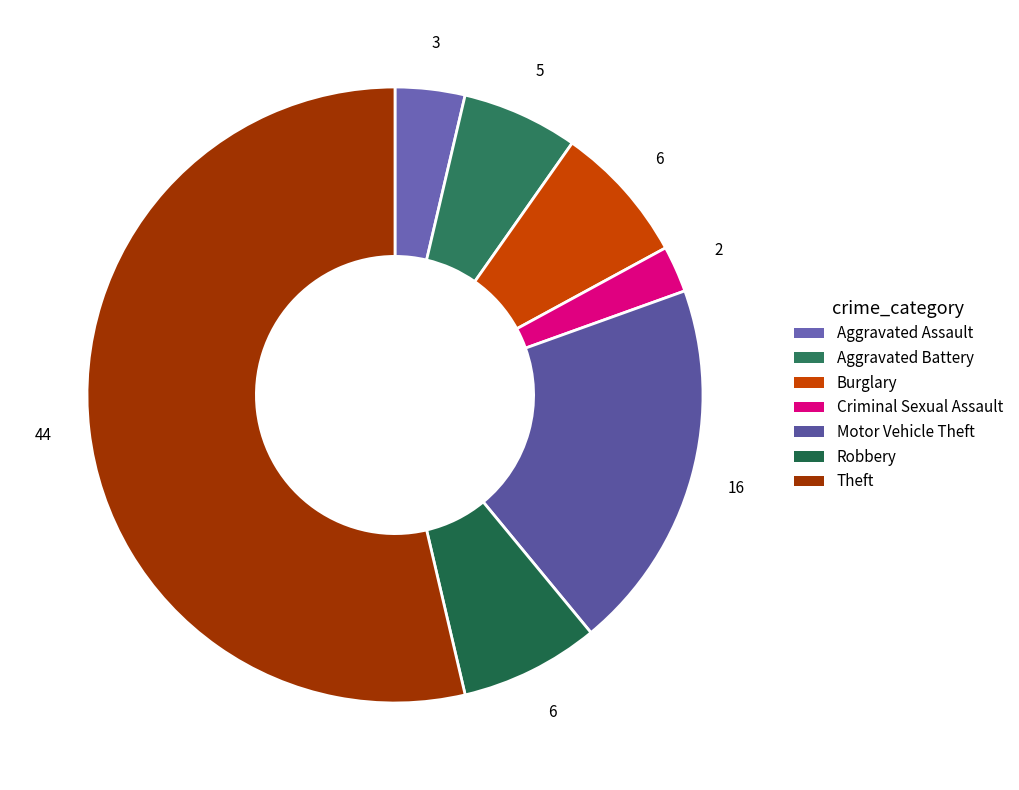

Does Aggravated Assault represent more than half of the total?

No